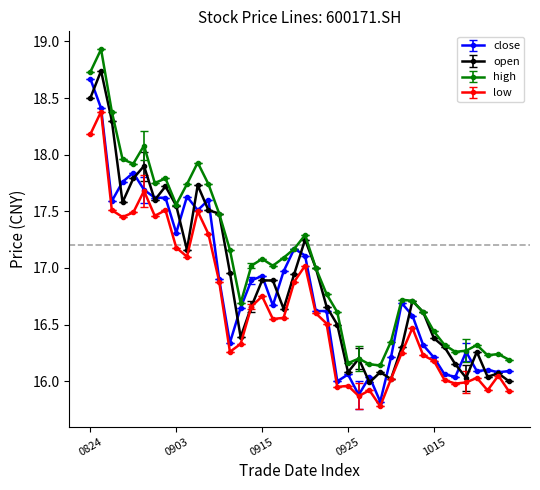

Count the number of categories in the chart.

40